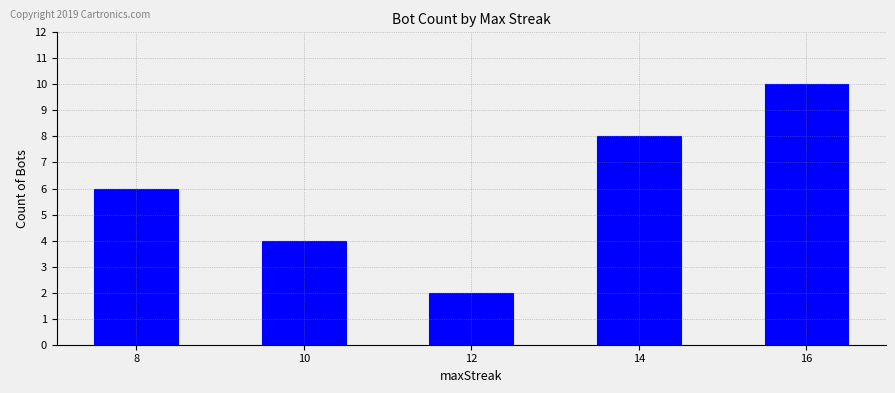

Which category has the highest value across all series?

16